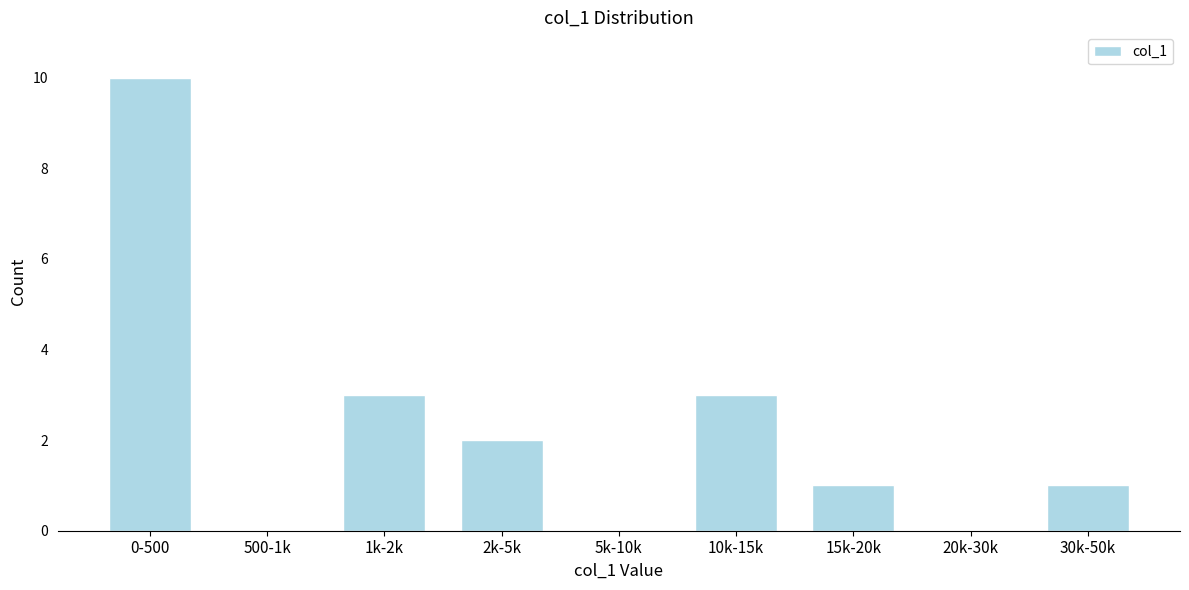

Reading right to left, what are all the values shown in this chart?

30k-50k=1	20k-30k=0	15k-20k=1	10k-15k=3	5k-10k=0	2k-5k=2	1k-2k=3	500-1k=0	0-500=10